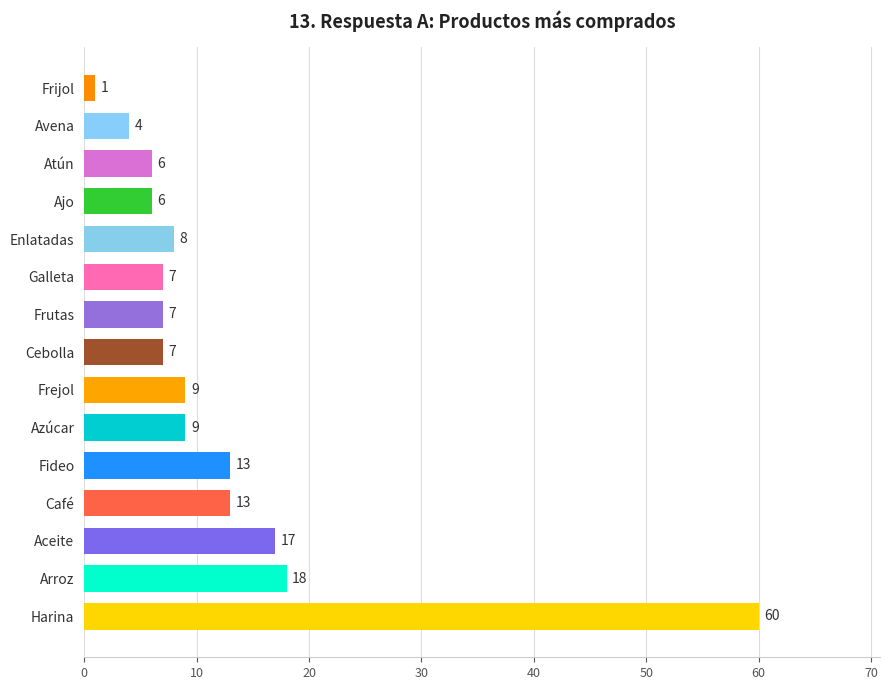

What is the greatest value displayed?

60